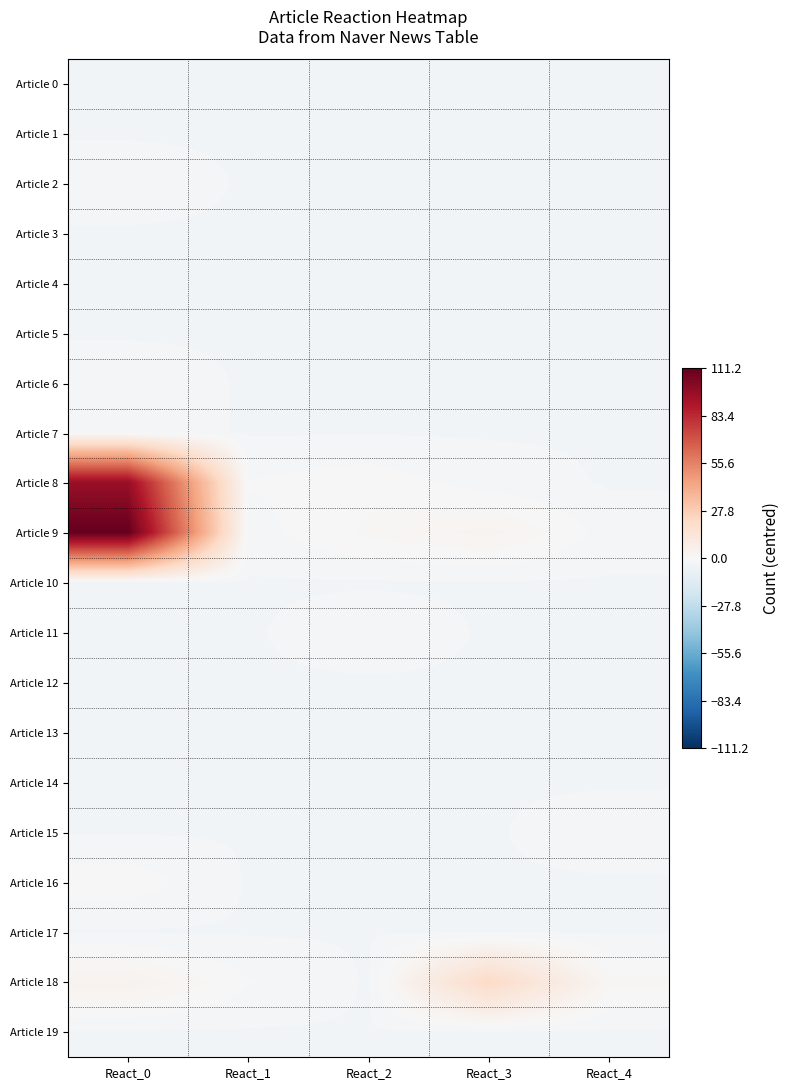

Between React_0 and React_2, which series saw the biggest shift?

Article 9